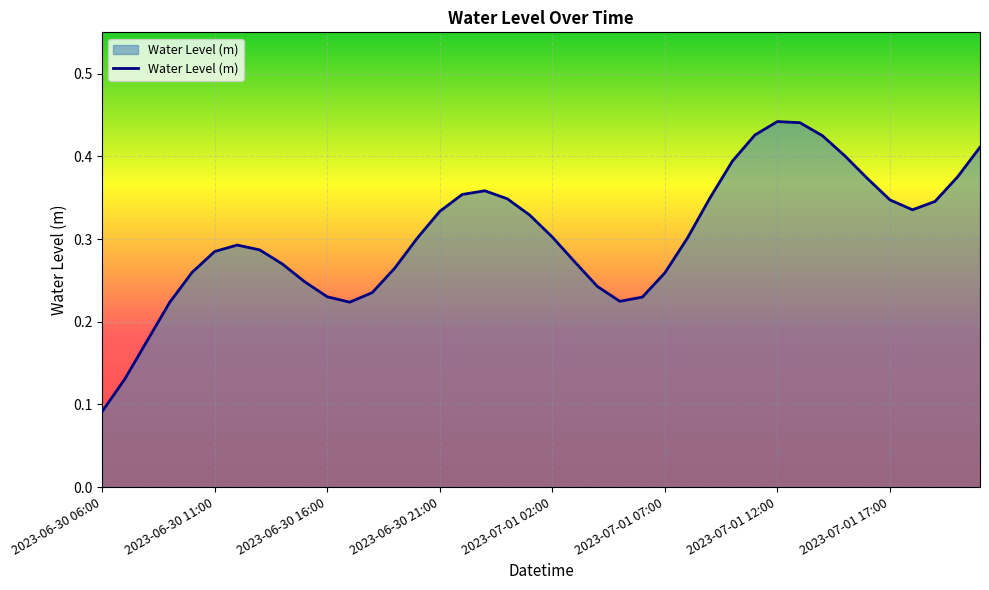

Does the chart have visible grid lines?

Yes